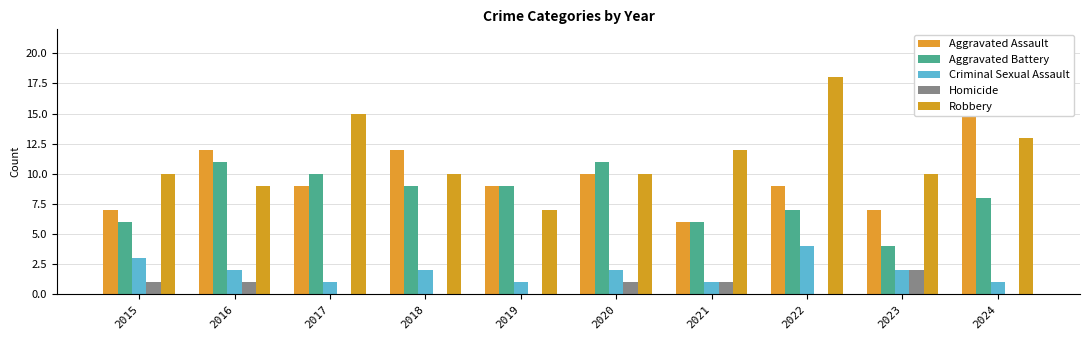

Which category has the highest value in the Robbery series?

2022